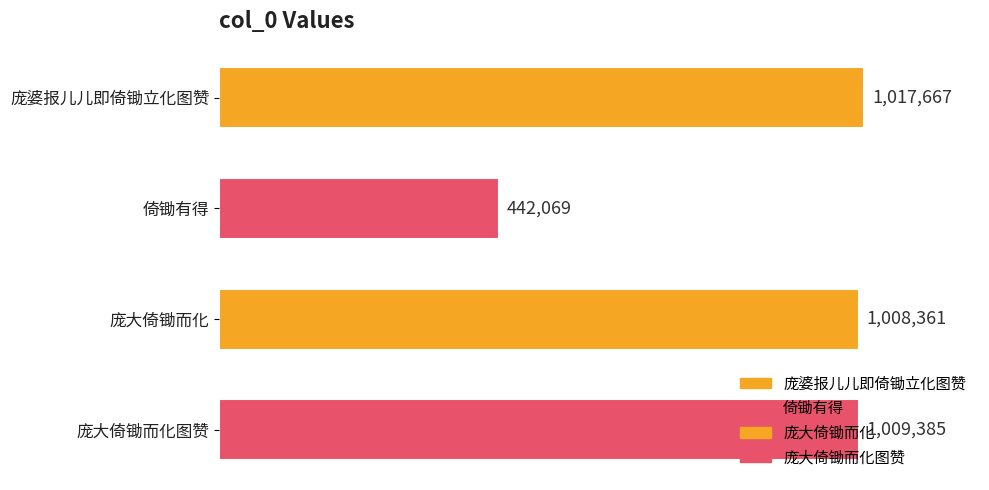

What is the difference between the second highest and second lowest values?

1024